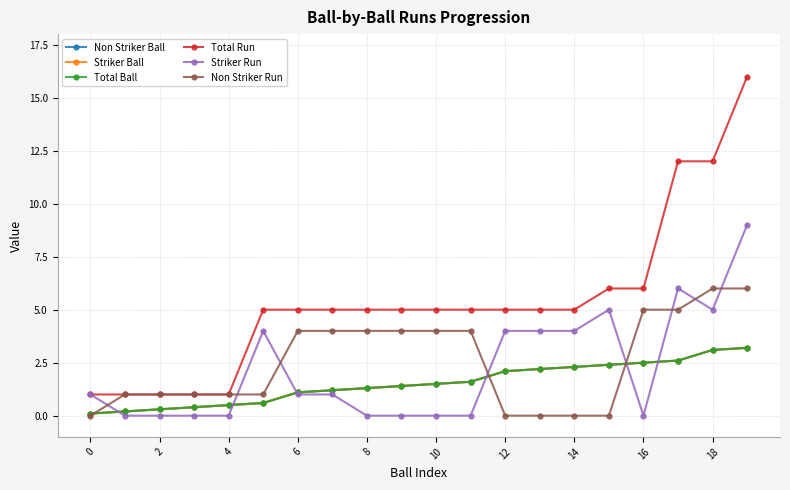

Does the chart have visible grid lines?

Yes